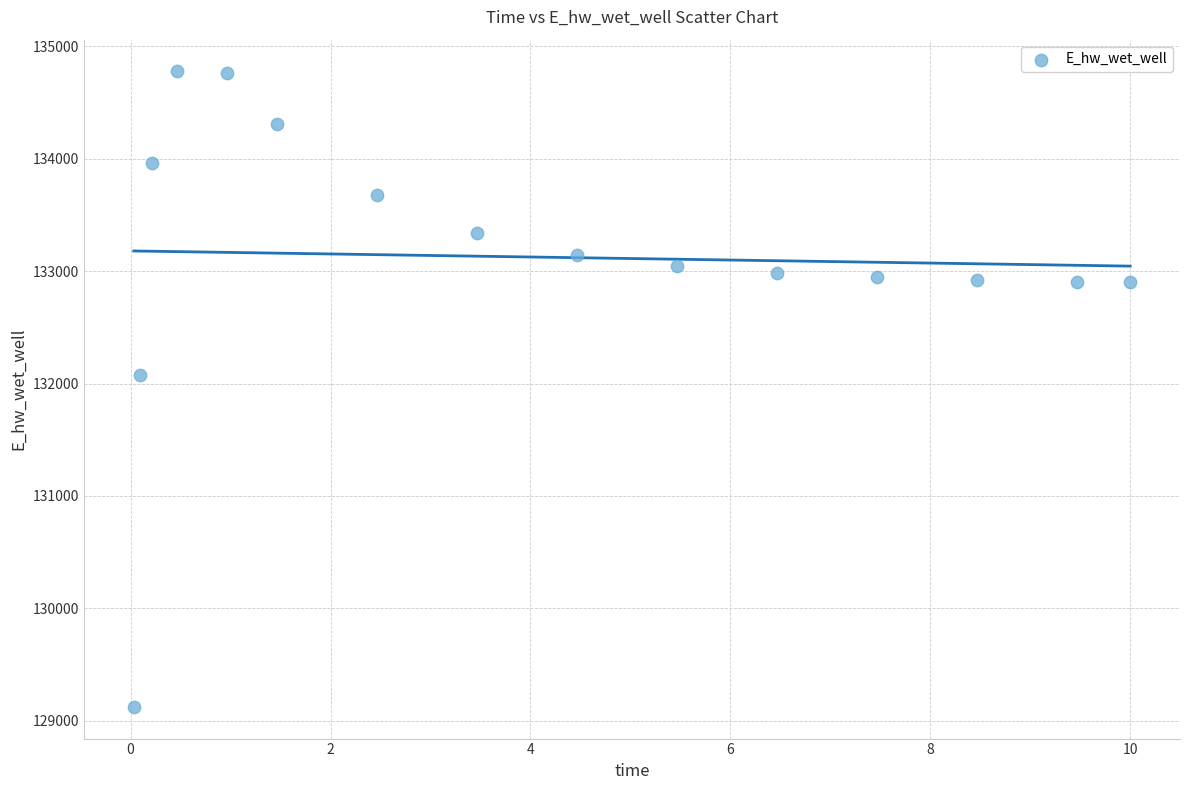

What Y value in the scatter plot is closest to 131950?

132073.3